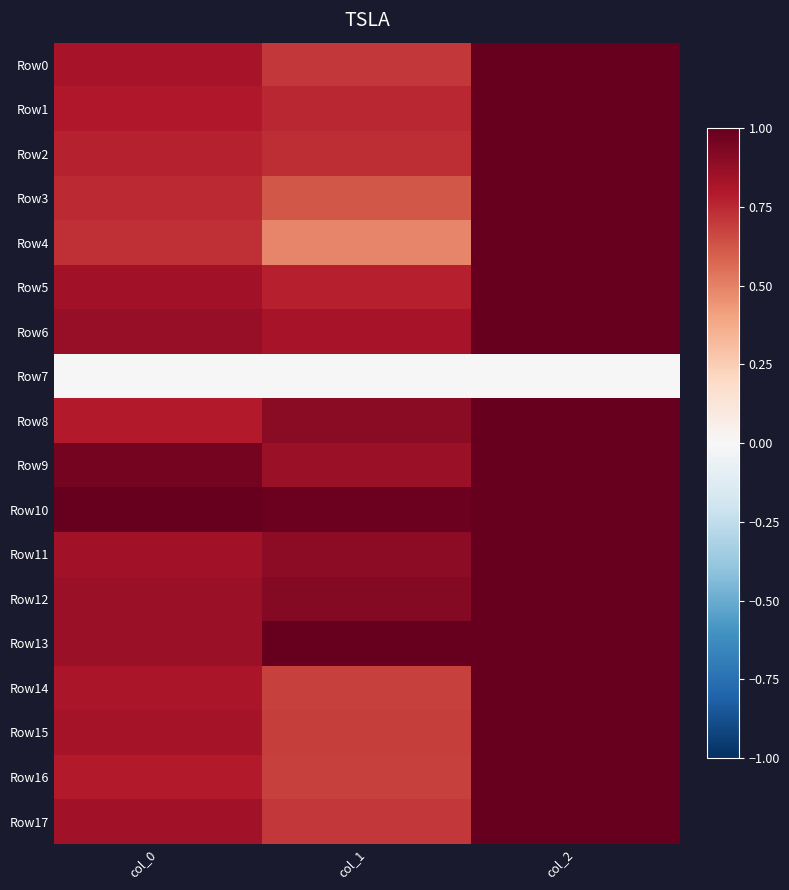

Which series has the largest total across all categories?

Row10